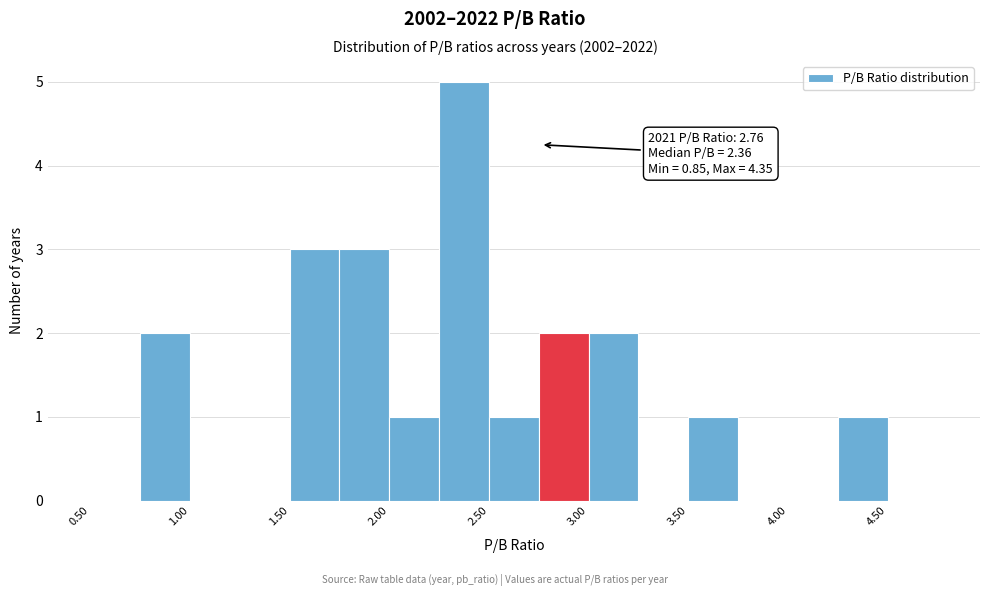

Over which range of the x-axis is the bar tallest?

2.25 to 2.50